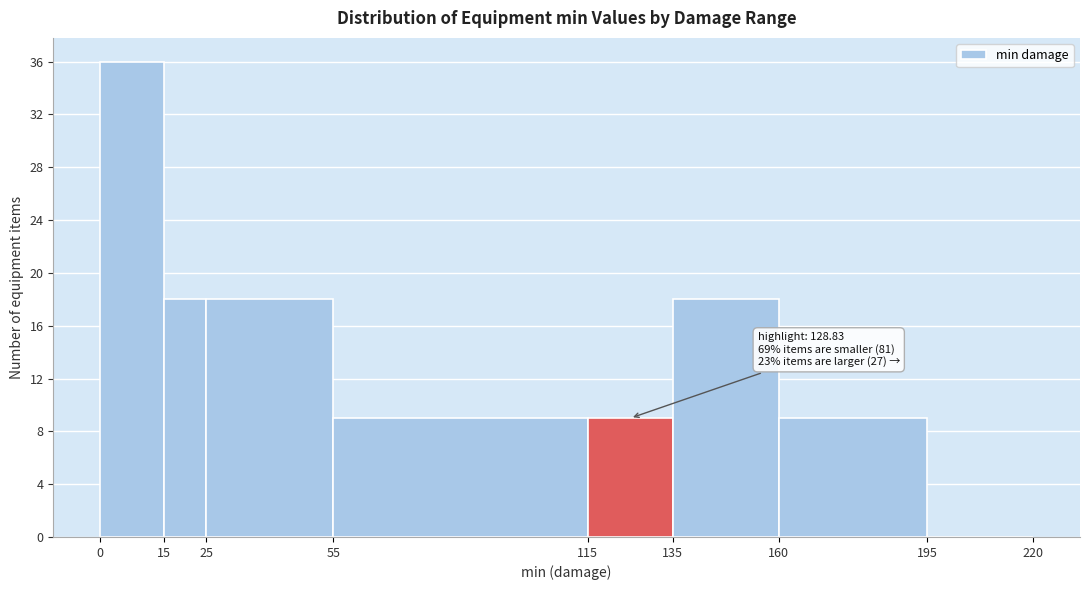

Over which range of the x-axis is the bar tallest?

0 to 15